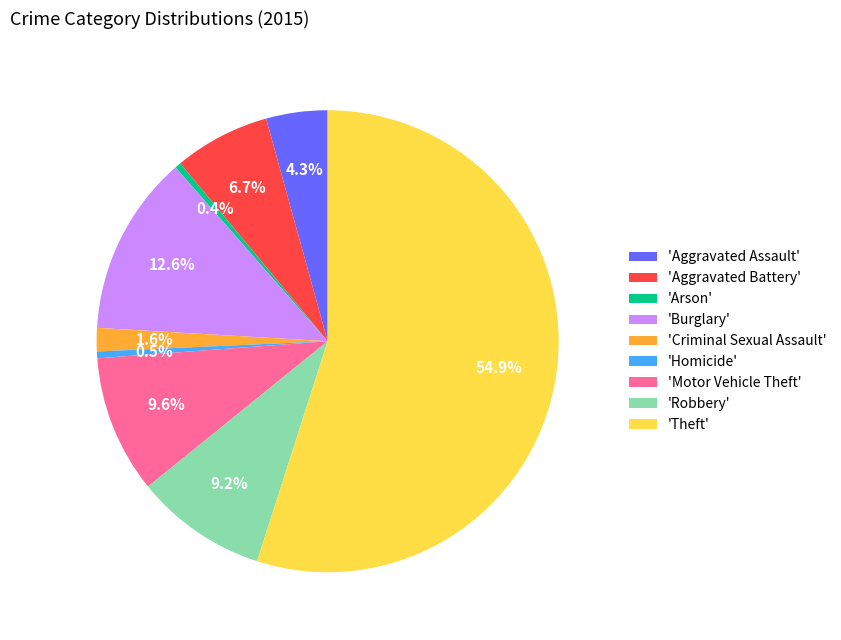

Does 'Aggravated Assault' account for over 50% of the chart?

No